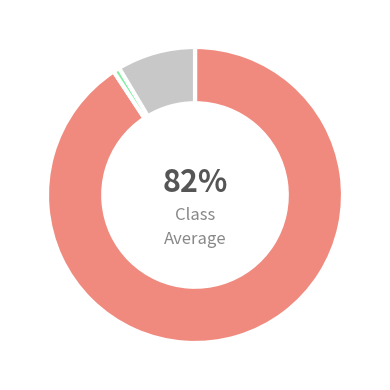

Which slice is the smallest?

MSE